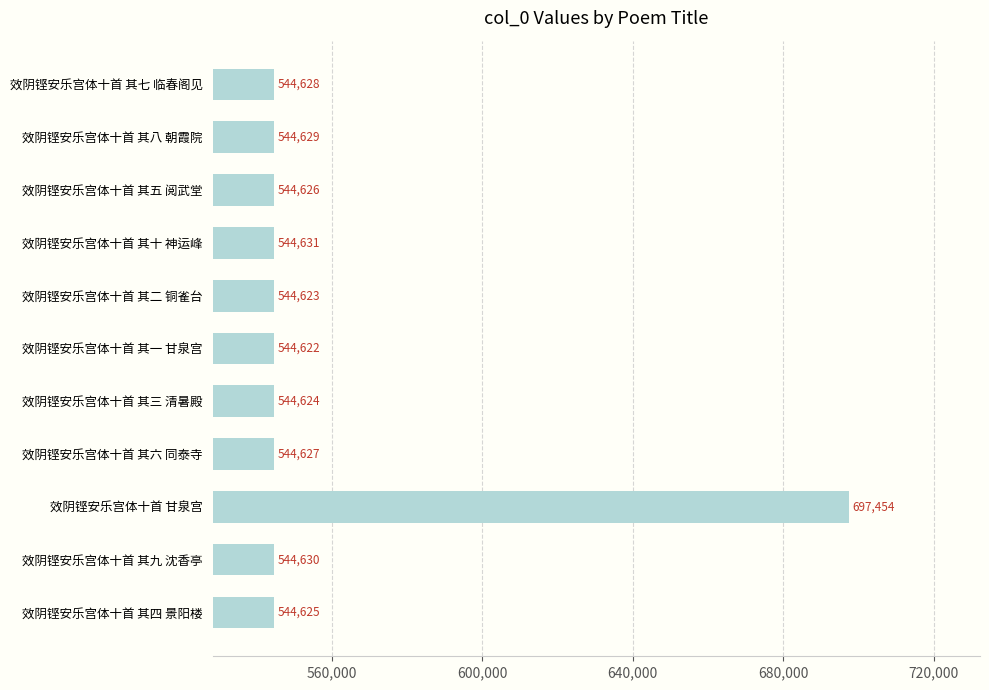

At which category does the chart reach its minimum across all series?

效阴铿安乐宫体十首 其一 甘泉宫